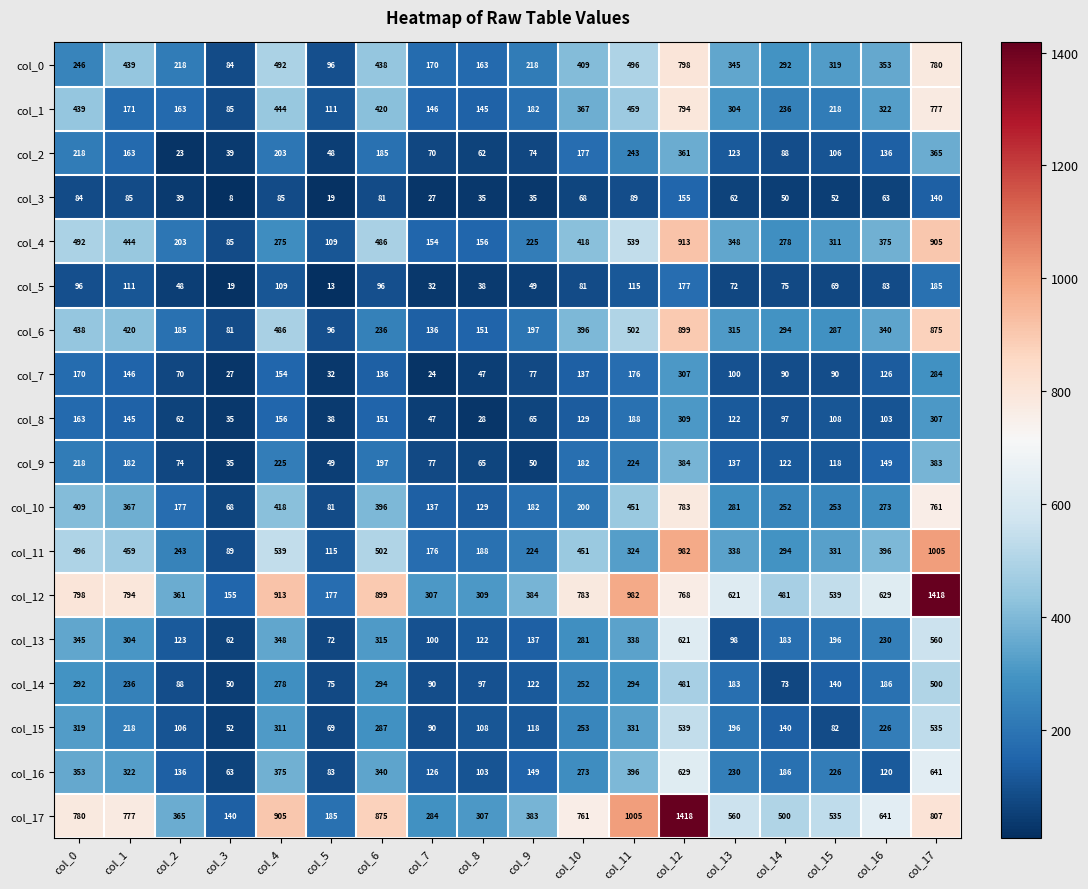

What is the maximum value shown in the chart?

1418